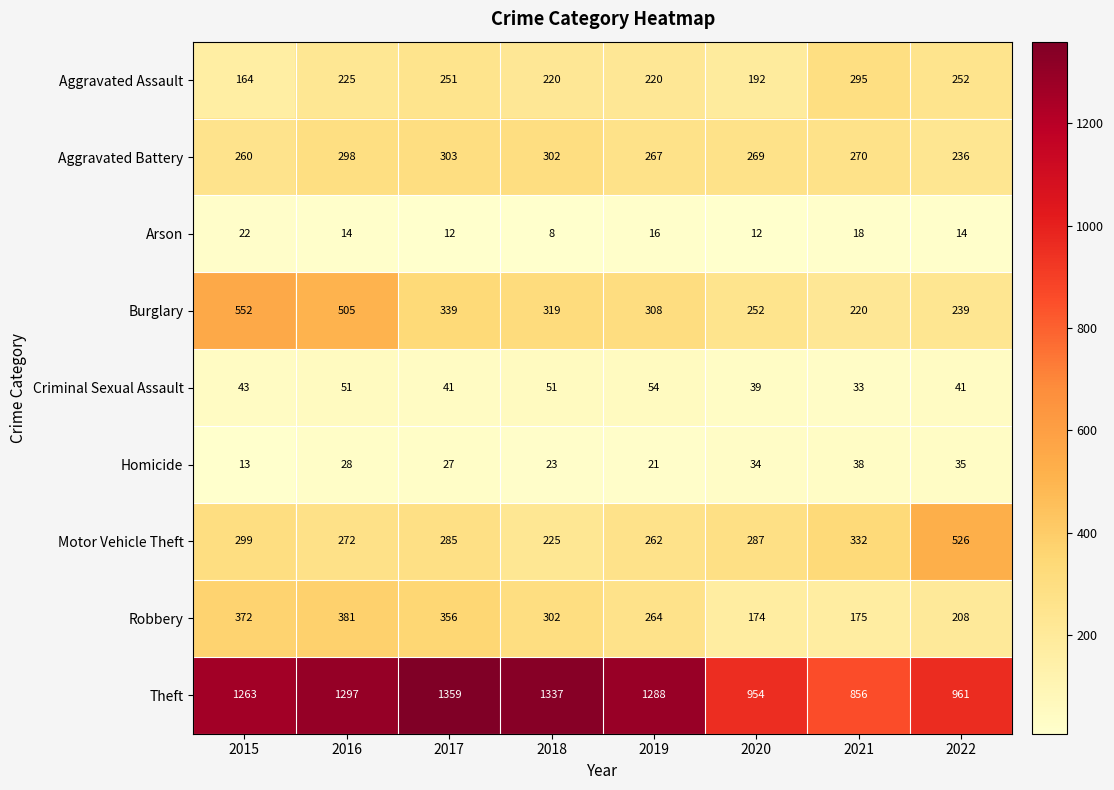

Which series changed the most between 2016 and 2021?

Theft